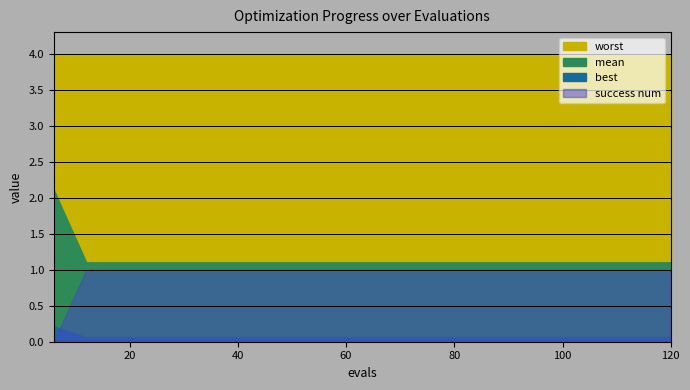

Reading right to left, transcribe all the data shown in this chart.

mean: 120=1.1	114=1.1	108=1.1	102=1.1	96=1.1	90=1.1	84=1.1	78=1.1	72=1.1	66=1.1	60=1.1	54=1.1	48=1.1	42=1.1	36=1.1	30=1.1	24=1.1	18=1.1	12=1.1	6=2.1
best: 120=0.1	114=0.1	108=0.1	102=0.1	96=0.1	90=0.1	84=0.1	78=0.1	72=0.1	66=0.1	60=0.1	54=0.1	48=0.1	42=0.1	36=0.1	30=0.1	24=0.1	18=0.1	12=0.1	6=0.2
worst: 120=4.0	114=4.0	108=4.0	102=4.0	96=4.0	90=4.0	84=4.0	78=4.0	72=4.0	66=4.0	60=4.0	54=4.0	48=4.0	42=4.0	36=4.0	30=4.0	24=4.0	18=4.0	12=4.0	6=4.0
success num: 120=1.0	114=1.0	108=1.0	102=1.0	96=1.0	90=1.0	84=1.0	78=1.0	72=1.0	66=1.0	60=1.0	54=1.0	48=1.0	42=1.0	36=1.0	30=1.0	24=1.0	18=1.0	12=1.0	6=0.0